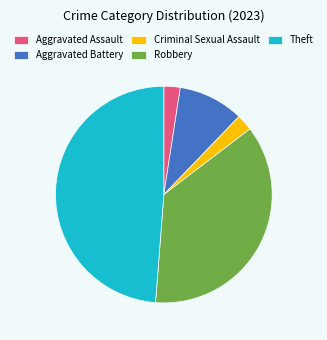

The Theft slice represents 62% of the pie. True or false?

False